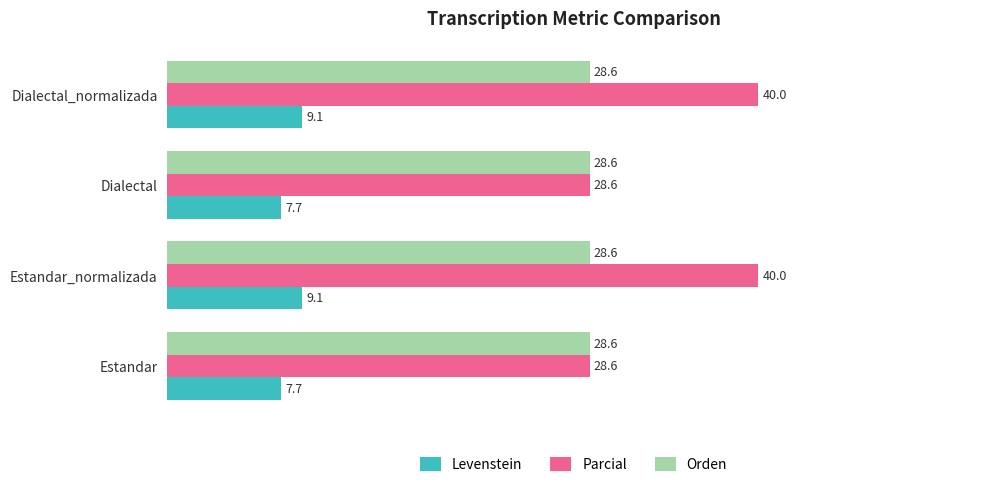

Rank the series by their maximum value, from lowest to highest.

Levenstein, Orden, Parcial